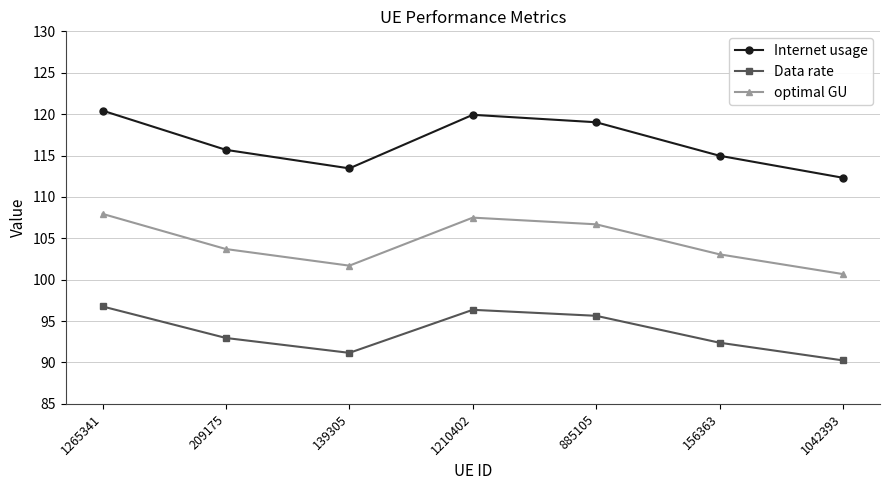

What is the sum of the Internet usage values at 885105 and 156363?

234.0